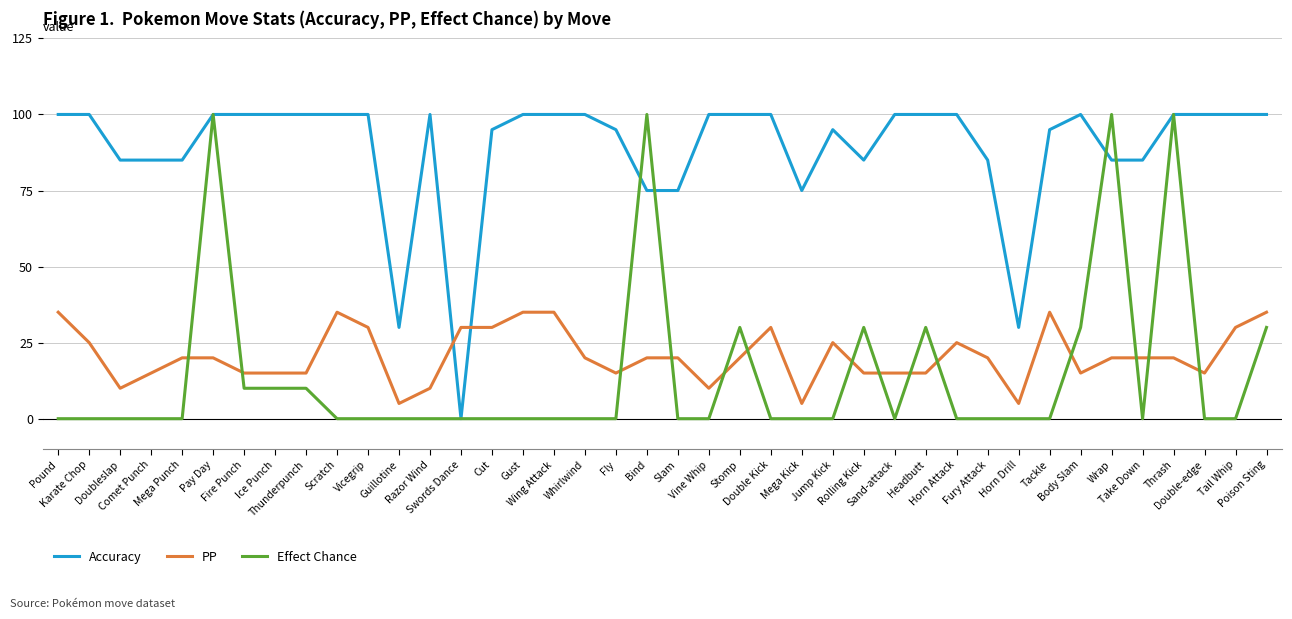

What is the difference between the highest and lowest values at Tail Whip?

100